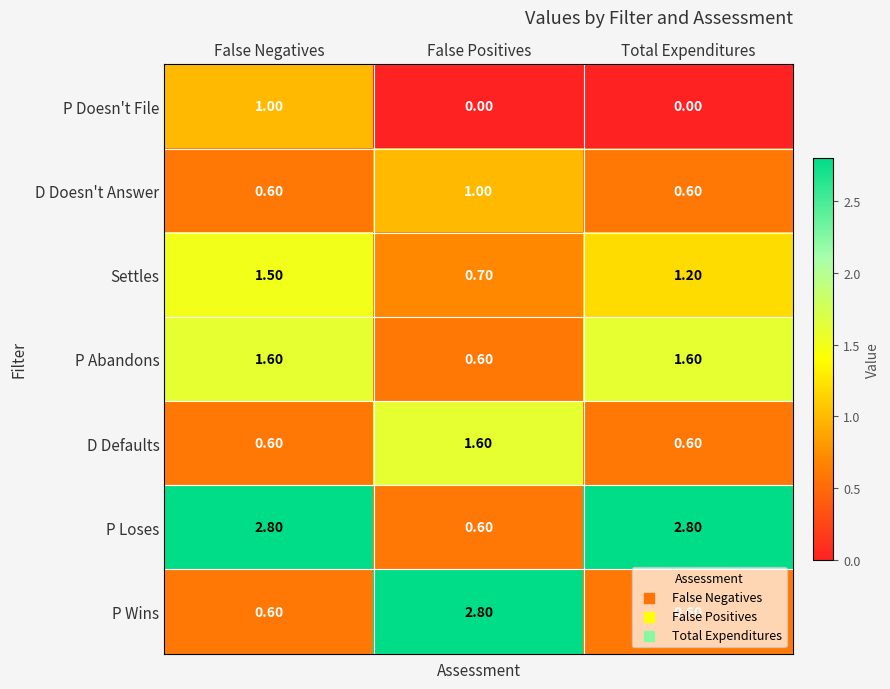

What is the difference between the highest and lowest values at Total Expenditures?

2.8